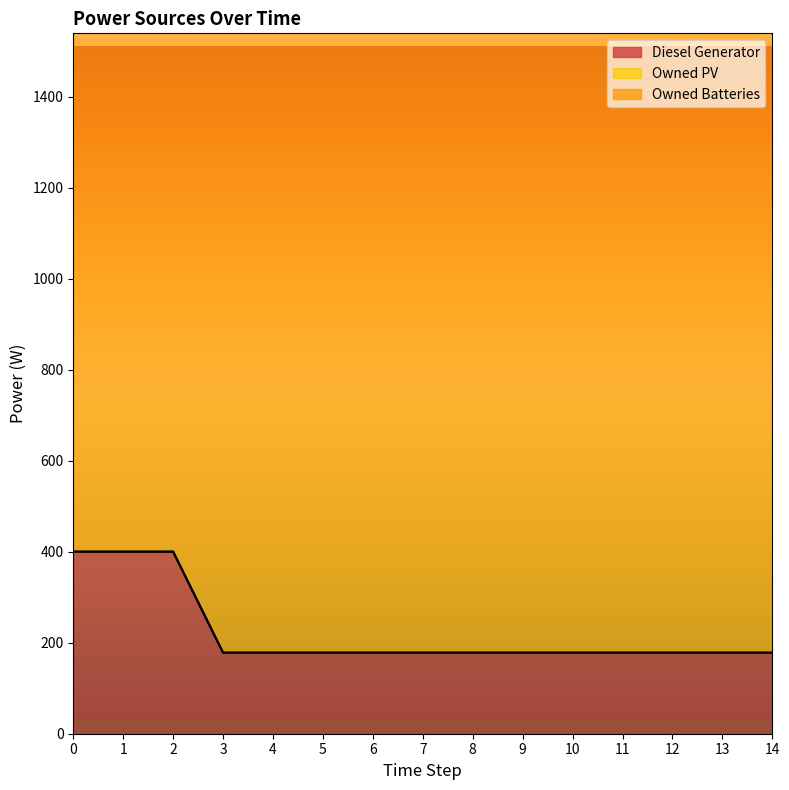

What value does the Owned Batteries series have at 4?

1374